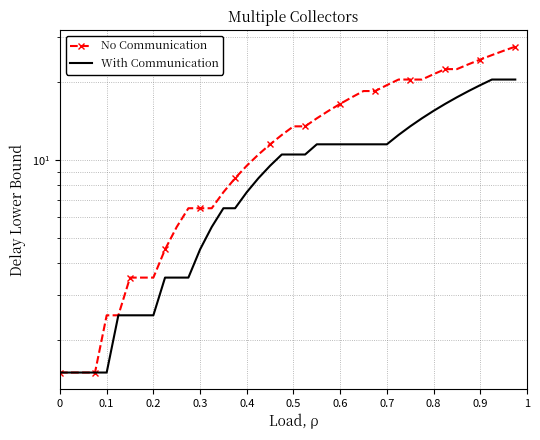

How many values in the With Communication series exceed 10?

21